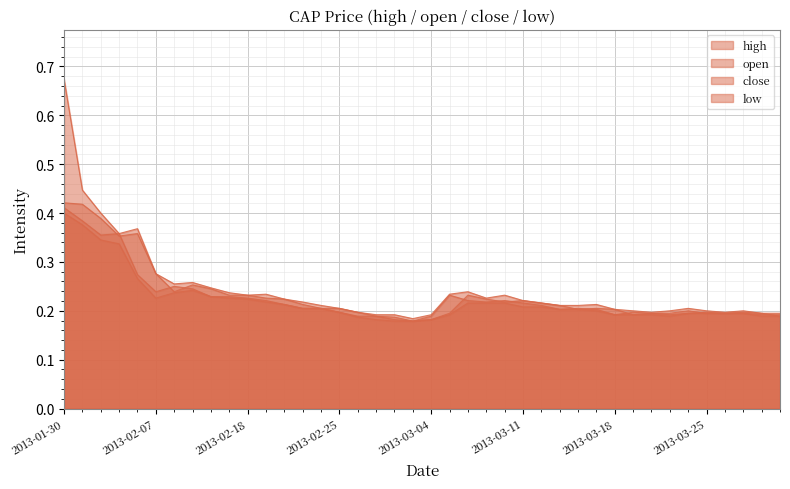

True or false: low has more than 0 interior local peaks.

True